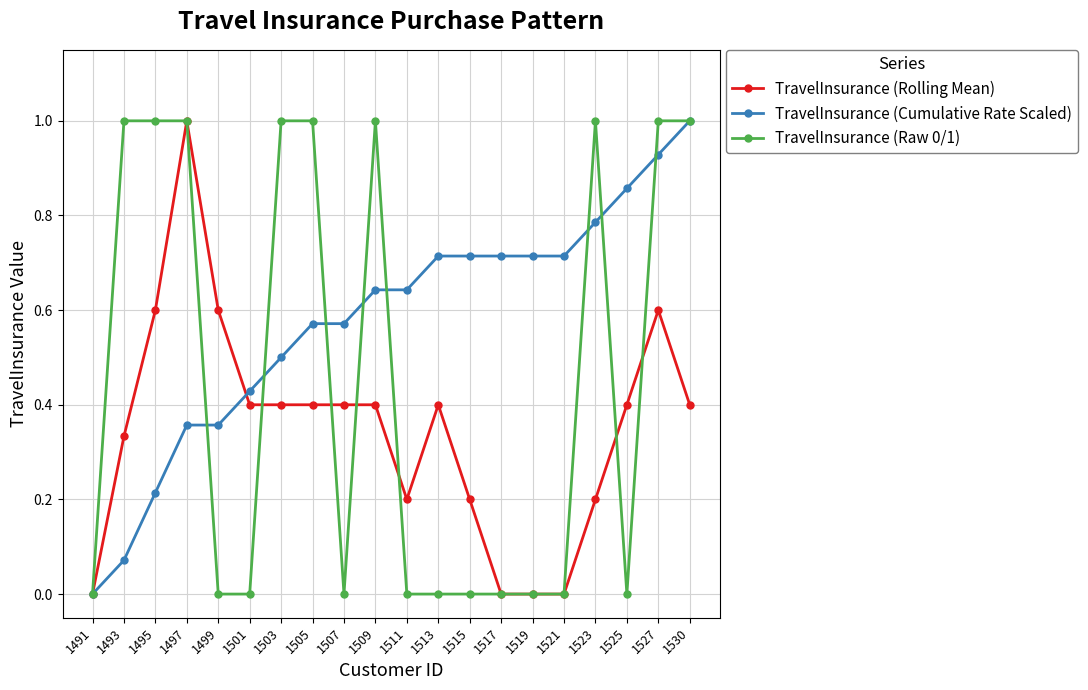

Which series changed the most between 1499 and 1523?

TravelInsurance (Raw 0/1)